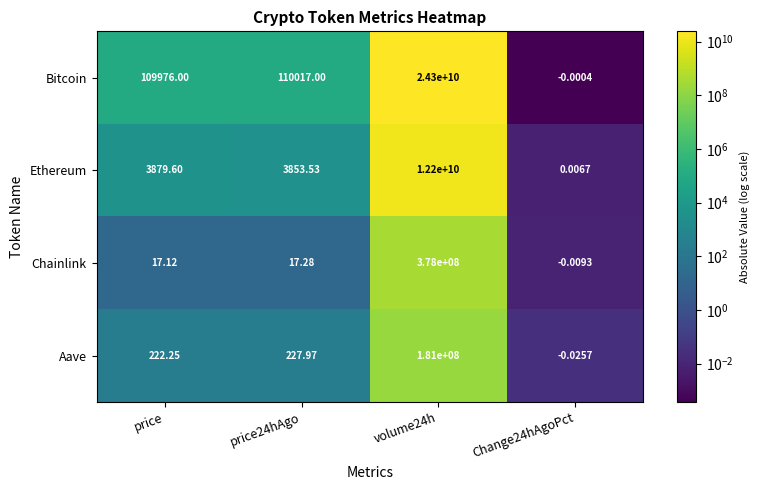

Which series has the largest range (max minus min)?

Bitcoin